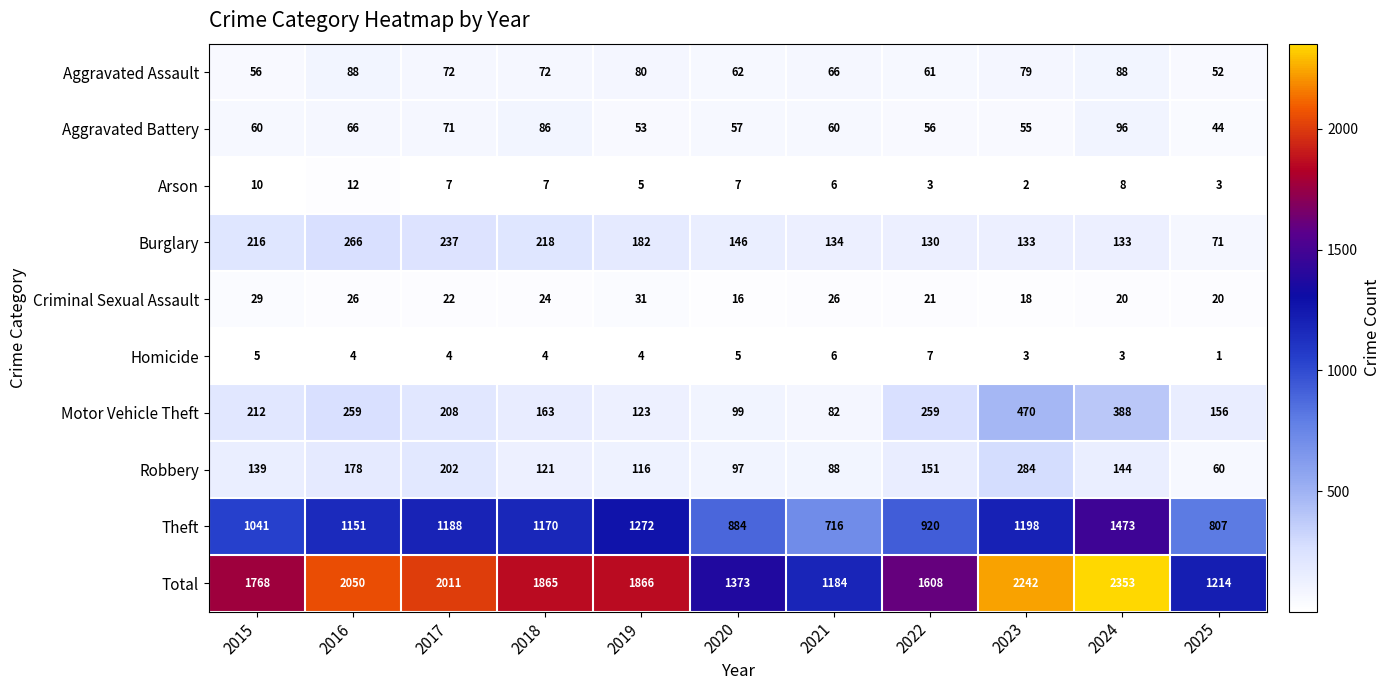

What is the sum of the Criminal Sexual Assault values at 2018 and 2017?

46